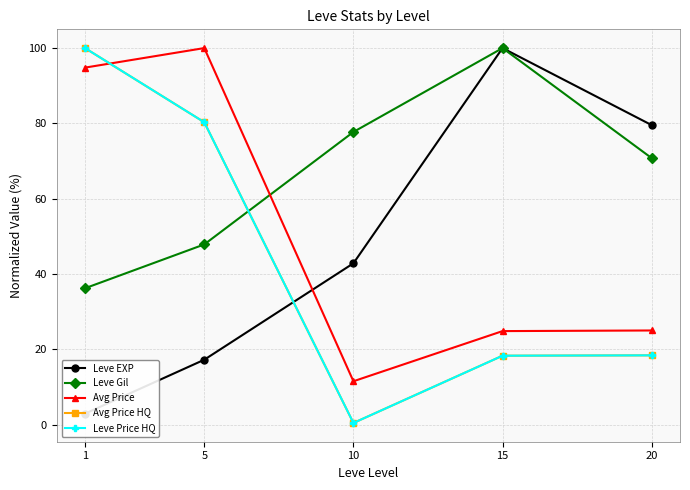

Rank the series at 5 from highest to lowest value.

Avg Price, Avg Price HQ, Leve Price HQ, Leve Gil, Leve EXP